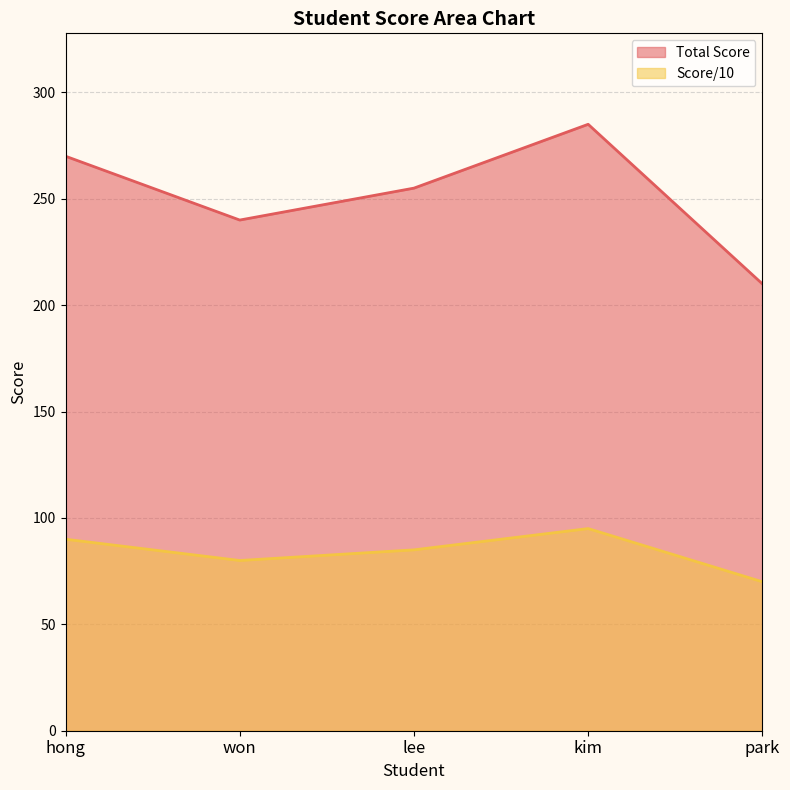

How many data points in Score/10 are less than 85?

2